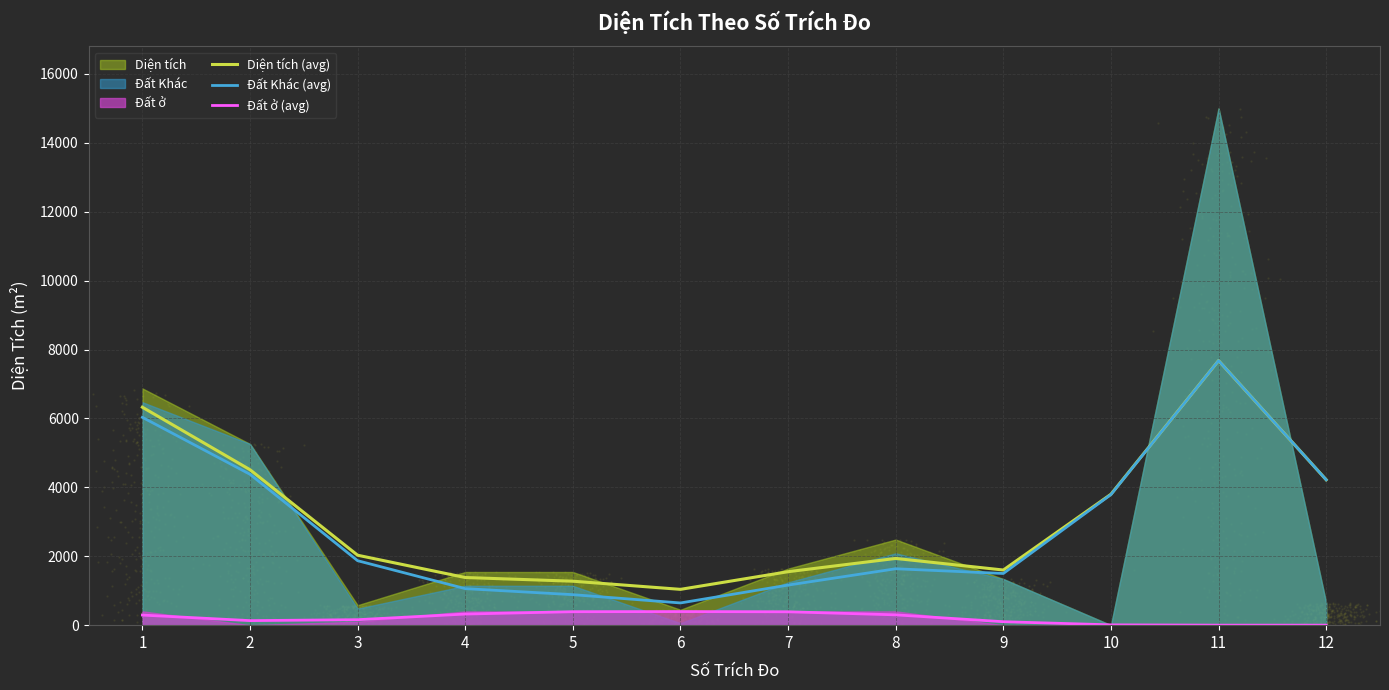

Which series reaches the minimum Y coordinate?

Đất ở (avg)